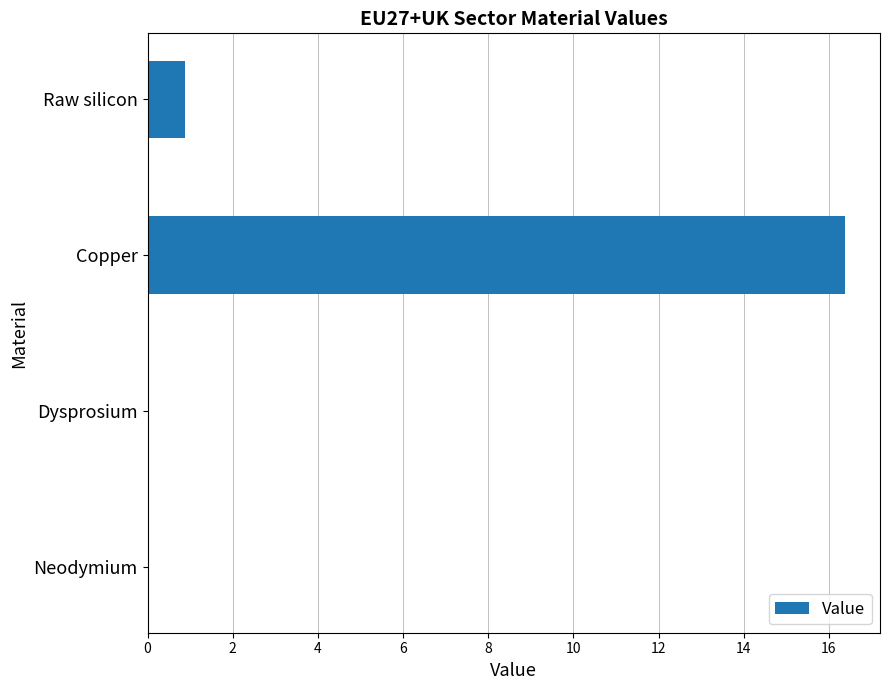

Is it true that the value at Dysprosium is 0.0?

True